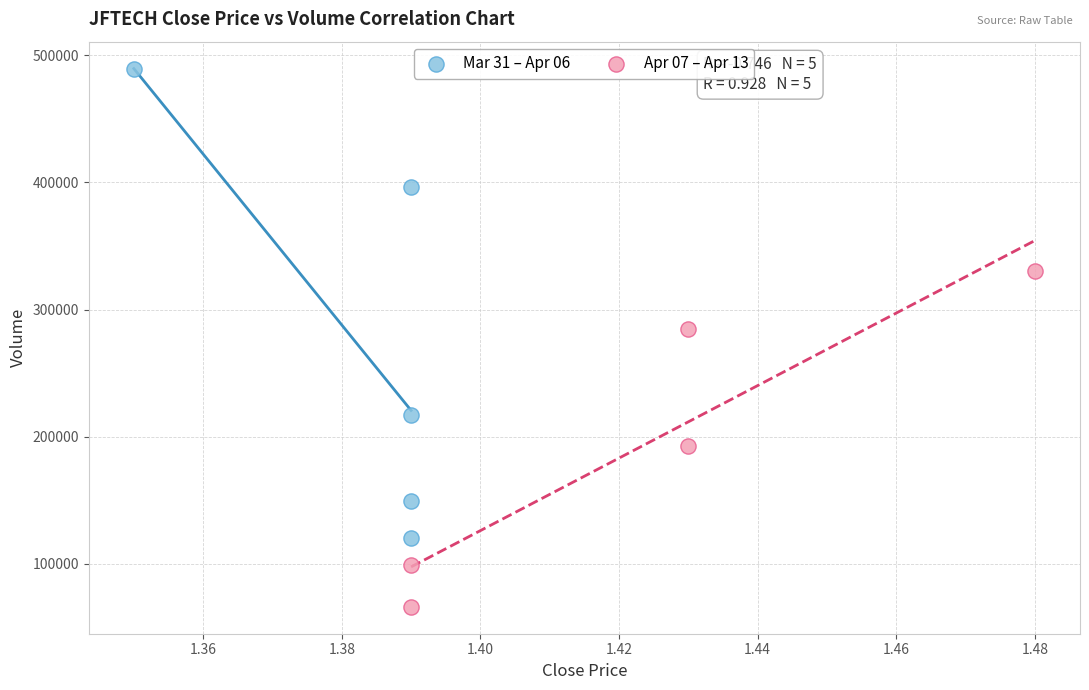

Which series contains the lowest Y value?

Apr 07 – Apr 13